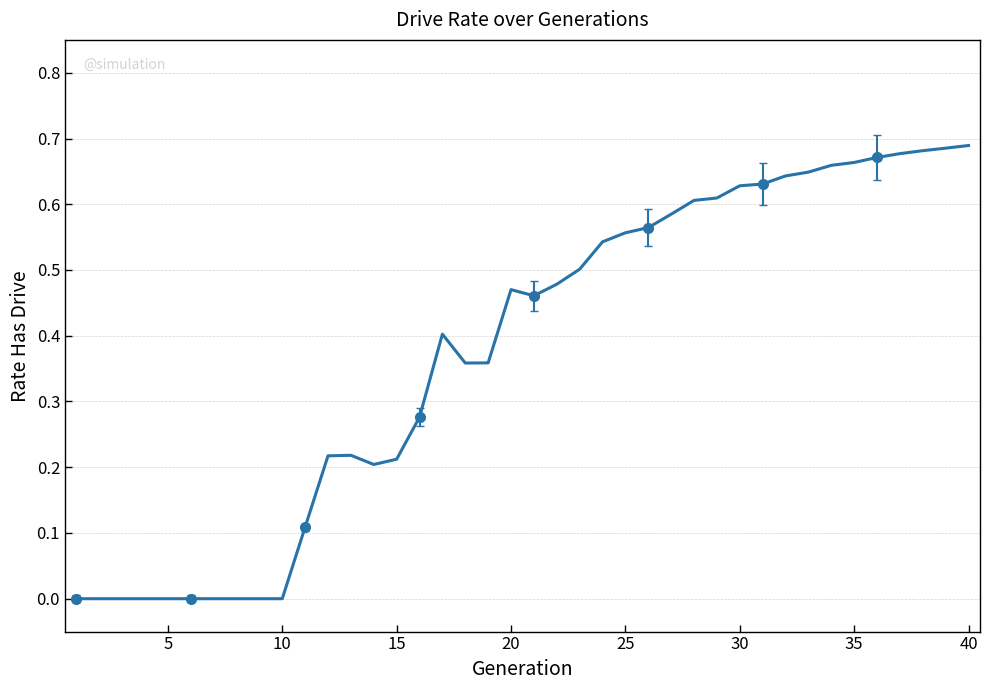

How many values are between 0 and 1?

40